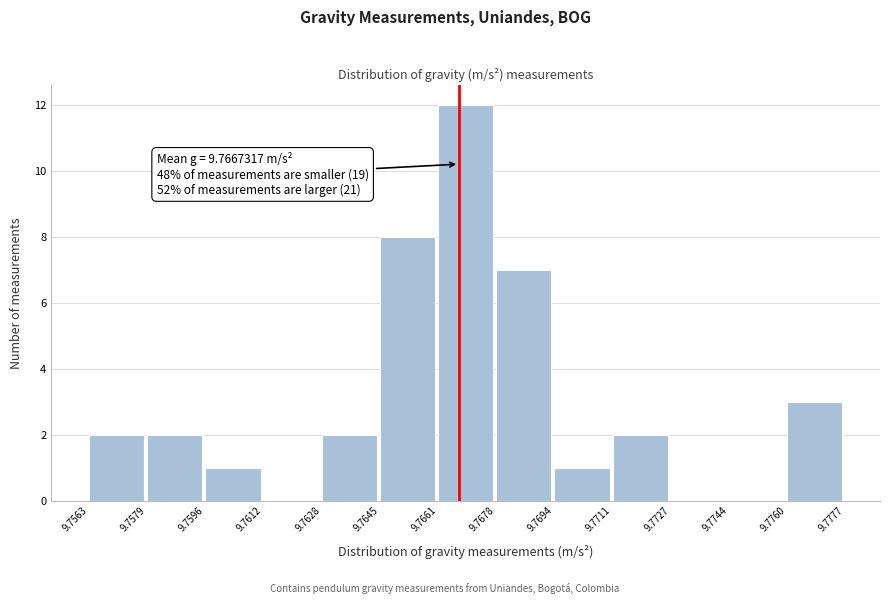

Over which range of the x-axis is the bar tallest?

9.7661 to 9.7678